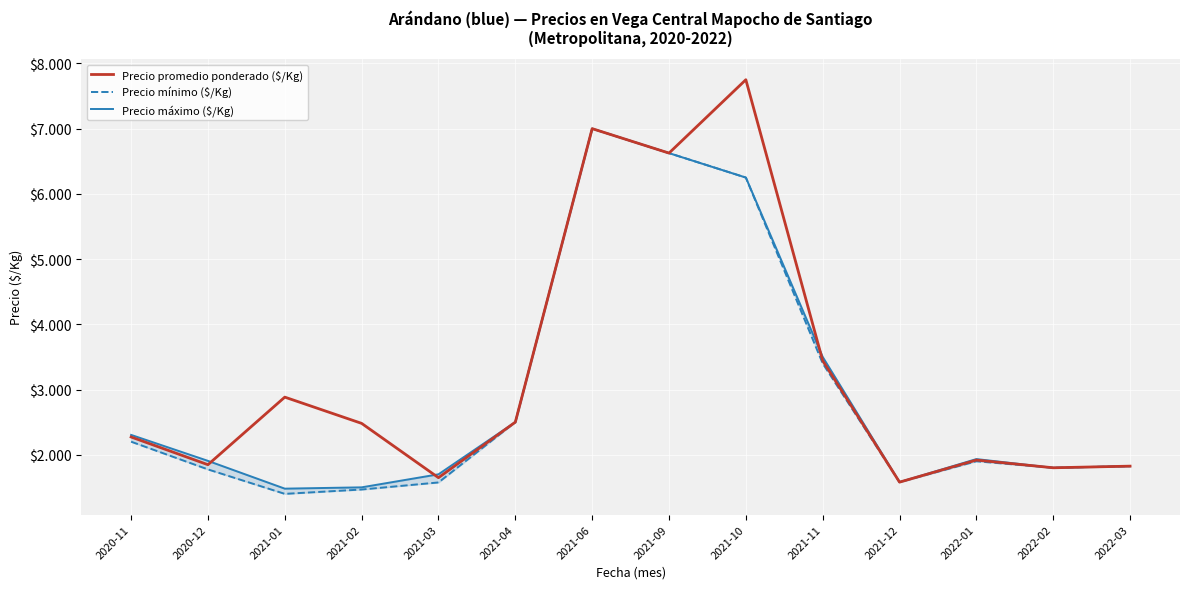

At 2021-09, list the series in order from smallest to largest.

Precio promedio ponderado ($/Kg), Precio mínimo ($/Kg), Precio máximo ($/Kg)